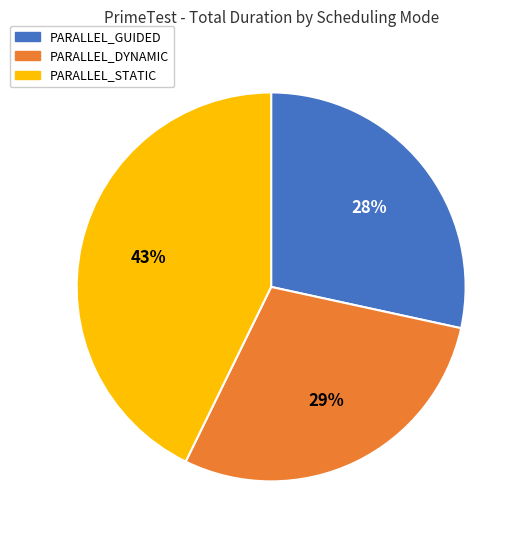

Is there a majority slice in this chart?

No